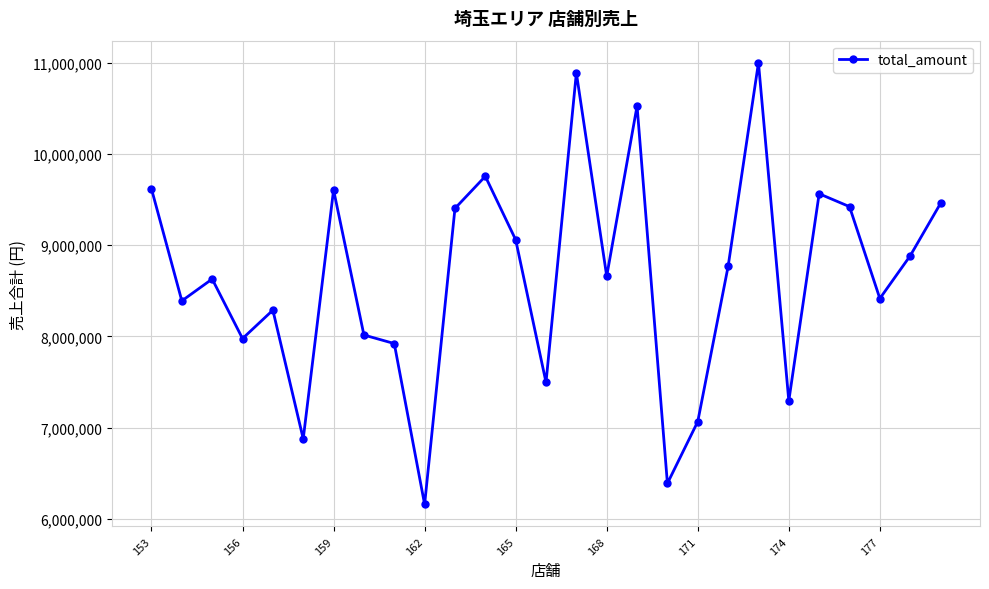

What is the value of the 12th point from the left?

9756259